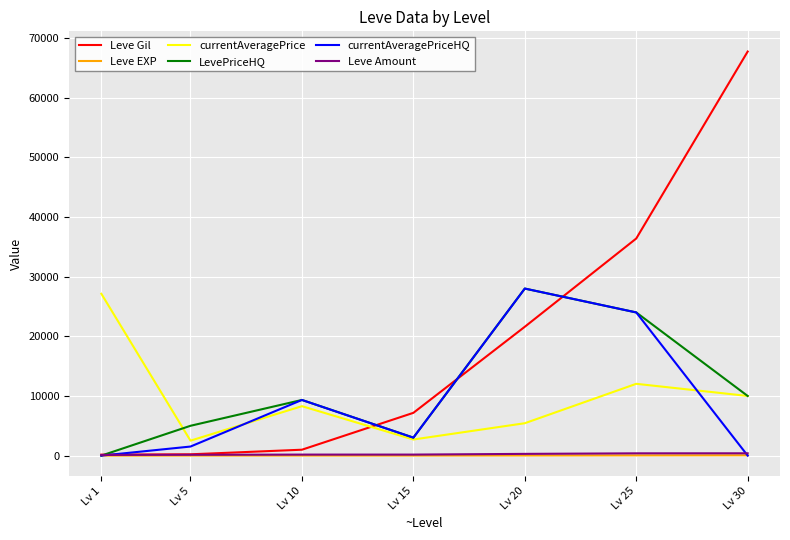

What is the total value across all series at Lv 30?

88169